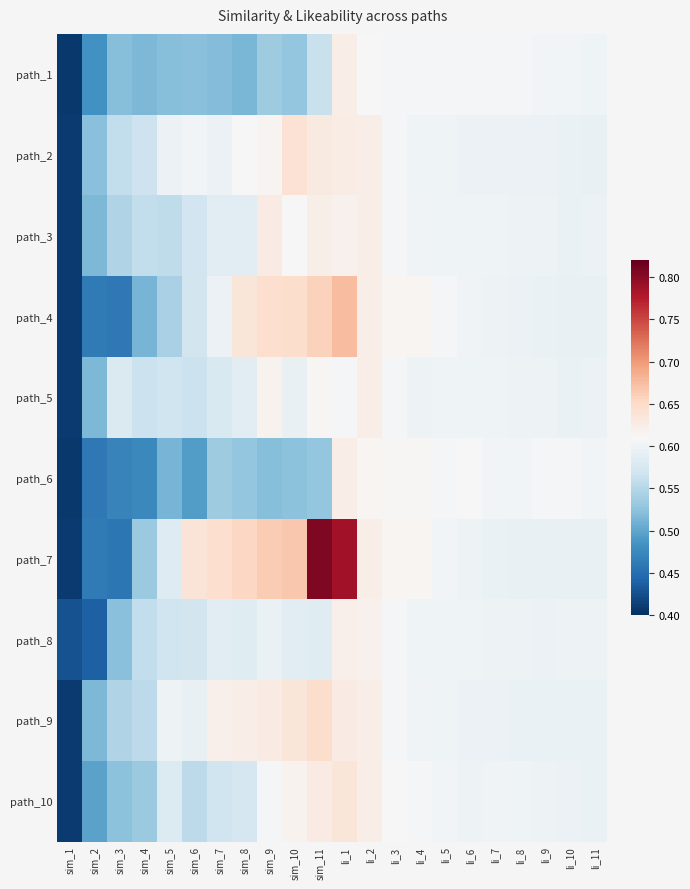

What is the greatest value displayed?

0.8